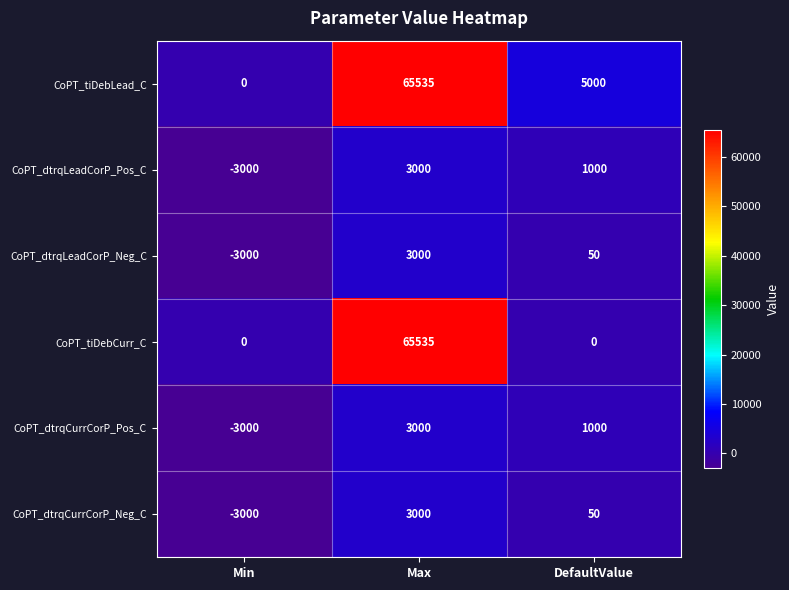

Between Max and DefaultValue, which series saw the biggest shift?

CoPT_tiDebCurr_C